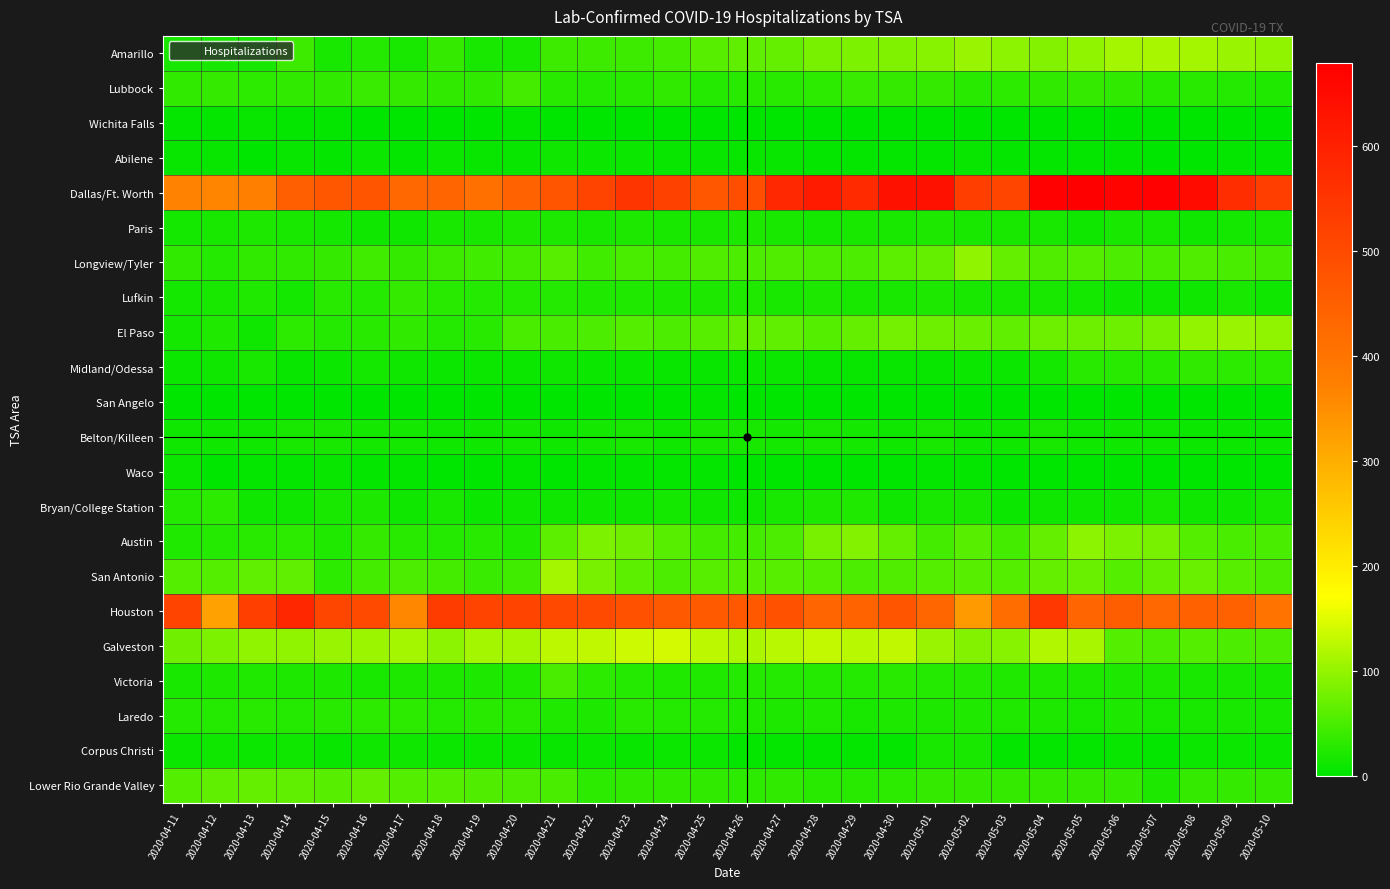

Reading left to right, extract all data points from this chart.

Amarillo: 2020-04-11=17	2020-04-12=17	2020-04-13=17	2020-04-14=40	2020-04-15=18	2020-04-16=24	2020-04-17=18	2020-04-18=35	2020-04-19=17	2020-04-20=17	2020-04-21=41	2020-04-22=41	2020-04-23=40	2020-04-24=46	2020-04-25=59	2020-04-26=64	2020-04-27=67	2020-04-28=82	2020-04-29=84	2020-04-30=87	2020-05-01=91	2020-05-02=101	2020-05-03=94	2020-05-04=90	2020-05-05=96	2020-05-06=109	2020-05-07=112	2020-05-08=109	2020-05-09=103	2020-05-10=98
Lubbock: 2020-04-11=34	2020-04-12=35	2020-04-13=31	2020-04-14=34	2020-04-15=32	2020-04-16=38	2020-04-17=35	2020-04-18=32	2020-04-19=32	2020-04-20=46	2020-04-21=28	2020-04-22=25	2020-04-23=27	2020-04-24=32	2020-04-25=26	2020-04-26=29	2020-04-27=29	2020-04-28=31	2020-04-29=38	2020-04-30=36	2020-05-01=37	2020-05-02=29	2020-05-03=30	2020-05-04=33	2020-05-05=37	2020-05-06=32	2020-05-07=28	2020-05-08=27	2020-05-09=25	2020-05-10=23
Wichita Falls: 2020-04-11=5	2020-04-12=5	2020-04-13=6	2020-04-14=4	2020-04-15=5	2020-04-16=0	2020-04-17=0	2020-04-18=0	2020-04-19=2	2020-04-20=4	2020-04-21=1	2020-04-22=1	2020-04-23=1	2020-04-24=1	2020-04-25=1	2020-04-26=0	2020-04-27=0	2020-04-28=0	2020-04-29=0	2020-04-30=0	2020-05-01=0	2020-05-02=0	2020-05-03=0	2020-05-04=0	2020-05-05=0	2020-05-06=0	2020-05-07=0	2020-05-08=2	2020-05-09=2	2020-05-10=2
Abilene: 2020-04-11=6	2020-04-12=7	2020-04-13=2	2020-04-14=6	2020-04-15=5	2020-04-16=8	2020-04-17=3	2020-04-18=10	2020-04-19=6	2020-04-20=7	2020-04-21=11	2020-04-22=9	2020-04-23=9	2020-04-24=6	2020-04-25=6	2020-04-26=7	2020-04-27=6	2020-04-28=4	2020-04-29=4	2020-04-30=4	2020-05-01=4	2020-05-02=6	2020-05-03=4	2020-05-04=5	2020-05-05=3	2020-05-06=3	2020-05-07=2	2020-05-08=1	2020-05-09=3	2020-05-10=5
Dallas/Ft. Worth: 2020-04-11=369	2020-04-12=365	2020-04-13=373	2020-04-14=449	2020-04-15=470	2020-04-16=476	2020-04-17=428	2020-04-18=435	2020-04-19=410	2020-04-20=443	2020-04-21=477	2020-04-22=517	2020-04-23=550	2020-04-24=521	2020-04-25=472	2020-04-26=491	2020-04-27=583	2020-04-28=611	2020-04-29=576	2020-04-30=636	2020-05-01=635	2020-05-02=530	2020-05-03=513	2020-05-04=674	2020-05-05=679	2020-05-06=669	2020-05-07=676	2020-05-08=650	2020-05-09=569	2020-05-10=530
Paris: 2020-04-11=14	2020-04-12=16	2020-04-13=21	2020-04-14=18	2020-04-15=15	2020-04-16=12	2020-04-17=12	2020-04-18=17	2020-04-19=16	2020-04-20=19	2020-04-21=19	2020-04-22=17	2020-04-23=19	2020-04-24=17	2020-04-25=17	2020-04-26=19	2020-04-27=18	2020-04-28=14	2020-04-29=16	2020-04-30=18	2020-05-01=19	2020-05-02=17	2020-05-03=16	2020-05-04=16	2020-05-05=13	2020-05-06=16	2020-05-07=16	2020-05-08=12	2020-05-09=14	2020-05-10=16
Longview/Tyler: 2020-04-11=32	2020-04-12=26	2020-04-13=33	2020-04-14=32	2020-04-15=36	2020-04-16=43	2020-04-17=36	2020-04-18=42	2020-04-19=45	2020-04-20=47	2020-04-21=60	2020-04-22=43	2020-04-23=48	2020-04-24=47	2020-04-25=54	2020-04-26=53	2020-04-27=54	2020-04-28=53	2020-04-29=53	2020-04-30=63	2020-05-01=68	2020-05-02=96	2020-05-03=67	2020-05-04=54	2020-05-05=57	2020-05-06=53	2020-05-07=50	2020-05-08=55	2020-05-09=49	2020-05-10=46
Lufkin: 2020-04-11=15	2020-04-12=18	2020-04-13=23	2020-04-14=15	2020-04-15=28	2020-04-16=24	2020-04-17=37	2020-04-18=27	2020-04-19=24	2020-04-20=24	2020-04-21=25	2020-04-22=23	2020-04-23=23	2020-04-24=20	2020-04-25=21	2020-04-26=22	2020-04-27=18	2020-04-28=19	2020-04-29=18	2020-04-30=16	2020-05-01=20	2020-05-02=16	2020-05-03=17	2020-05-04=18	2020-05-05=14	2020-05-06=11	2020-05-07=13	2020-05-08=12	2020-05-09=18	2020-05-10=13
El Paso: 2020-04-11=14	2020-04-12=23	2020-04-13=12	2020-04-14=30	2020-04-15=24	2020-04-16=28	2020-04-17=33	2020-04-18=24	2020-04-19=29	2020-04-20=49	2020-04-21=49	2020-04-22=52	2020-04-23=56	2020-04-24=52	2020-04-25=60	2020-04-26=67	2020-04-27=65	2020-04-28=58	2020-04-29=68	2020-04-30=77	2020-05-01=74	2020-05-02=69	2020-05-03=64	2020-05-04=73	2020-05-05=72	2020-05-06=74	2020-05-07=81	2020-05-08=99	2020-05-09=103	2020-05-10=98
Midland/Odessa: 2020-04-11=10	2020-04-12=11	2020-04-13=17	2020-04-14=7	2020-04-15=10	2020-04-16=15	2020-04-17=12	2020-04-18=10	2020-04-19=10	2020-04-20=8	2020-04-21=11	2020-04-22=10	2020-04-23=8	2020-04-24=7	2020-04-25=6	2020-04-26=8	2020-04-27=8	2020-04-28=6	2020-04-29=7	2020-04-30=7	2020-05-01=6	2020-05-02=8	2020-05-03=8	2020-05-04=15	2020-05-05=27	2020-05-06=28	2020-05-07=29	2020-05-08=32	2020-05-09=30	2020-05-10=31
San Angelo: 2020-04-11=0	2020-04-12=0	2020-04-13=0	2020-04-14=0	2020-04-15=0	2020-04-16=0	2020-04-17=0	2020-04-18=0	2020-04-19=0	2020-04-20=0	2020-04-21=0	2020-04-22=0	2020-04-23=0	2020-04-24=0	2020-04-25=4	2020-04-26=2	2020-04-27=0	2020-04-28=0	2020-04-29=0	2020-04-30=0	2020-05-01=0	2020-05-02=0	2020-05-03=0	2020-05-04=0	2020-05-05=0	2020-05-06=0	2020-05-07=0	2020-05-08=1	2020-05-09=2	2020-05-10=2
Belton/Killeen: 2020-04-11=11	2020-04-12=12	2020-04-13=13	2020-04-14=16	2020-04-15=16	2020-04-16=15	2020-04-17=15	2020-04-18=12	2020-04-19=11	2020-04-20=15	2020-04-21=13	2020-04-22=15	2020-04-23=16	2020-04-24=12	2020-04-25=16	2020-04-26=16	2020-04-27=14	2020-04-28=16	2020-04-29=15	2020-04-30=12	2020-05-01=17	2020-05-02=13	2020-05-03=12	2020-05-04=17	2020-05-05=12	2020-05-06=11	2020-05-07=12	2020-05-08=9	2020-05-09=9	2020-05-10=9
Waco: 2020-04-11=9	2020-04-12=2	2020-04-13=5	2020-04-14=5	2020-04-15=6	2020-04-16=4	2020-04-17=4	2020-04-18=1	2020-04-19=1	2020-04-20=3	2020-04-21=2	2020-04-22=3	2020-04-23=3	2020-04-24=3	2020-04-25=3	2020-04-26=2	2020-04-27=2	2020-04-28=1	2020-04-29=1	2020-04-30=2	2020-05-01=3	2020-05-02=3	2020-05-03=2	2020-05-04=2	2020-05-05=1	2020-05-06=1	2020-05-07=1	2020-05-08=1	2020-05-09=1	2020-05-10=1
Bryan/College Station: 2020-04-11=24	2020-04-12=31	2020-04-13=13	2020-04-14=13	2020-04-15=16	2020-04-16=21	2020-04-17=13	2020-04-18=17	2020-04-19=9	2020-04-20=12	2020-04-21=12	2020-04-22=13	2020-04-23=12	2020-04-24=14	2020-04-25=11	2020-04-26=12	2020-04-27=18	2020-04-28=21	2020-04-29=23	2020-04-30=11	2020-05-01=16	2020-05-02=16	2020-05-03=9	2020-05-04=11	2020-05-05=11	2020-05-06=12	2020-05-07=17	2020-05-08=13	2020-05-09=12	2020-05-10=16
Austin: 2020-04-11=22	2020-04-12=26	2020-04-13=28	2020-04-14=30	2020-04-15=22	2020-04-16=36	2020-04-17=29	2020-04-18=25	2020-04-19=27	2020-04-20=23	2020-04-21=62	2020-04-22=83	2020-04-23=76	2020-04-24=59	2020-04-25=47	2020-04-26=46	2020-04-27=51	2020-04-28=81	2020-04-29=88	2020-04-30=68	2020-05-01=47	2020-05-02=59	2020-05-03=47	2020-05-04=68	2020-05-05=93	2020-05-06=84	2020-05-07=82	2020-05-08=56	2020-05-09=50	2020-05-10=49
San Antonio: 2020-04-11=57	2020-04-12=57	2020-04-13=64	2020-04-14=65	2020-04-15=30	2020-04-16=47	2020-04-17=52	2020-04-18=46	2020-04-19=38	2020-04-20=45	2020-04-21=109	2020-04-22=80	2020-04-23=63	2020-04-24=53	2020-04-25=60	2020-04-26=59	2020-04-27=59	2020-04-28=58	2020-04-29=53	2020-04-30=54	2020-05-01=57	2020-05-02=61	2020-05-03=56	2020-05-04=67	2020-05-05=69	2020-05-06=56	2020-05-07=68	2020-05-08=71	2020-05-09=59	2020-05-10=53
Houston: 2020-04-11=516	2020-04-12=319	2020-04-13=527	2020-04-14=584	2020-04-15=511	2020-04-16=500	2020-04-17=363	2020-04-18=535	2020-04-19=516	2020-04-20=516	2020-04-21=505	2020-04-22=501	2020-04-23=483	2020-04-24=465	2020-04-25=464	2020-04-26=468	2020-04-27=485	2020-04-28=436	2020-04-29=442	2020-04-30=475	2020-05-01=434	2020-05-02=329	2020-05-03=418	2020-05-04=544	2020-05-05=436	2020-05-06=453	2020-05-07=430	2020-05-08=446	2020-05-09=446	2020-05-10=402
Galveston: 2020-04-11=76	2020-04-12=84	2020-04-13=97	2020-04-14=96	2020-04-15=101	2020-04-16=104	2020-04-17=111	2020-04-18=94	2020-04-19=110	2020-04-20=110	2020-04-21=125	2020-04-22=128	2020-04-23=136	2020-04-24=142	2020-04-25=127	2020-04-26=115	2020-04-27=124	2020-04-28=132	2020-04-29=124	2020-04-30=129	2020-05-01=101	2020-05-02=88	2020-05-03=92	2020-05-04=118	2020-05-05=114	2020-05-06=57	2020-05-07=53	2020-05-08=58	2020-05-09=52	2020-05-10=52
Victoria: 2020-04-11=16	2020-04-12=21	2020-04-13=22	2020-04-14=21	2020-04-15=19	2020-04-16=17	2020-04-17=19	2020-04-18=19	2020-04-19=21	2020-04-20=22	2020-04-21=50	2020-04-22=30	2020-04-23=26	2020-04-24=23	2020-04-25=22	2020-04-26=26	2020-04-27=25	2020-04-28=24	2020-04-29=25	2020-04-30=29	2020-05-01=24	2020-05-02=24	2020-05-03=22	2020-05-04=22	2020-05-05=21	2020-05-06=21	2020-05-07=20	2020-05-08=18	2020-05-09=17	2020-05-10=18
Laredo: 2020-04-11=25	2020-04-12=24	2020-04-13=28	2020-04-14=26	2020-04-15=27	2020-04-16=31	2020-04-17=31	2020-04-18=25	2020-04-19=27	2020-04-20=27	2020-04-21=23	2020-04-22=20	2020-04-23=28	2020-04-24=25	2020-04-25=24	2020-04-26=23	2020-04-27=20	2020-04-28=23	2020-04-29=18	2020-04-30=20	2020-05-01=21	2020-05-02=23	2020-05-03=23	2020-05-04=20	2020-05-05=18	2020-05-06=19	2020-05-07=18	2020-05-08=18	2020-05-09=18	2020-05-10=17
Corpus Christi: 2020-04-11=9	2020-04-12=12	2020-04-13=9	2020-04-14=12	2020-04-15=7	2020-04-16=11	2020-04-17=13	2020-04-18=8	2020-04-19=9	2020-04-20=9	2020-04-21=6	2020-04-22=8	2020-04-23=6	2020-04-24=9	2020-04-25=9	2020-04-26=4	2020-04-27=4	2020-04-28=4	2020-04-29=4	2020-04-30=4	2020-05-01=16	2020-05-02=16	2020-05-03=4	2020-05-04=4	2020-05-05=4	2020-05-06=6	2020-05-07=5	2020-05-08=8	2020-05-09=9	2020-05-10=9
Lower Rio Grande Valley: 2020-04-11=57	2020-04-12=65	2020-04-13=68	2020-04-14=65	2020-04-15=61	2020-04-16=68	2020-04-17=57	2020-04-18=57	2020-04-19=54	2020-04-20=51	2020-04-21=49	2020-04-22=30	2020-04-23=34	2020-04-24=33	2020-04-25=33	2020-04-26=30	2020-04-27=32	2020-04-28=28	2020-04-29=29	2020-04-30=30	2020-05-01=35	2020-05-02=36	2020-05-03=35	2020-05-04=37	2020-05-05=35	2020-05-06=35	2020-05-07=21	2020-05-08=37	2020-05-09=35	2020-05-10=35